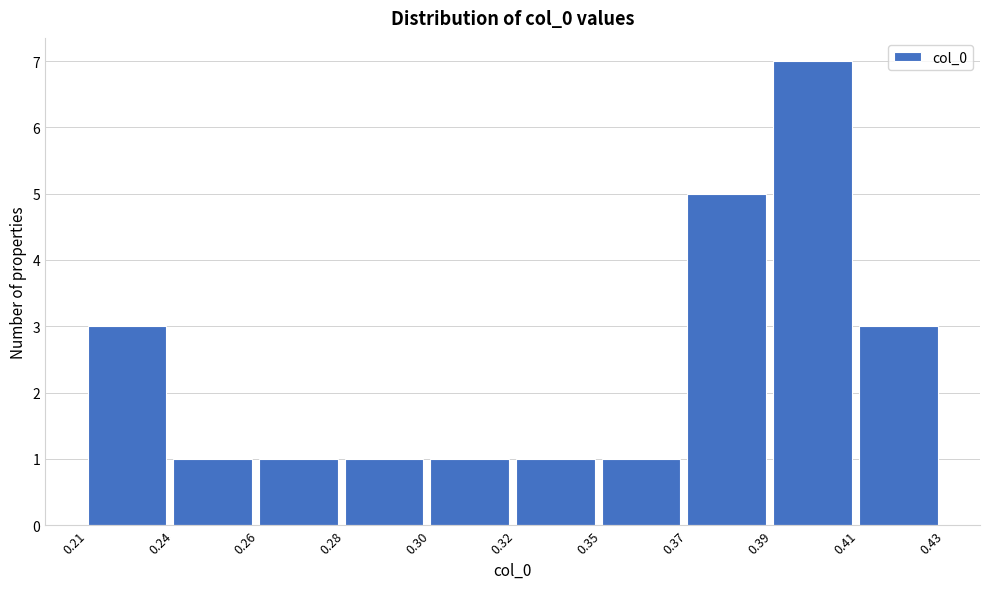

Reading left to right, what are all the values shown in this chart?

0.21=3	0.24=1	0.26=1	0.28=1	0.30=1	0.32=1	0.35=1	0.37=5	0.39=7	0.41=3